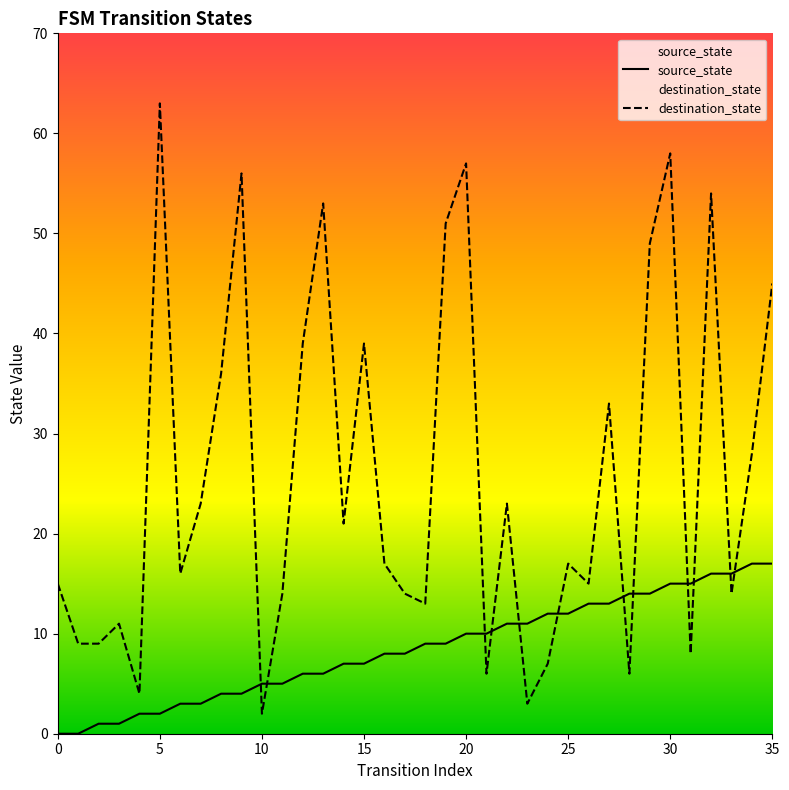

What are all the series names shown in the legend?

source_state, destination_state